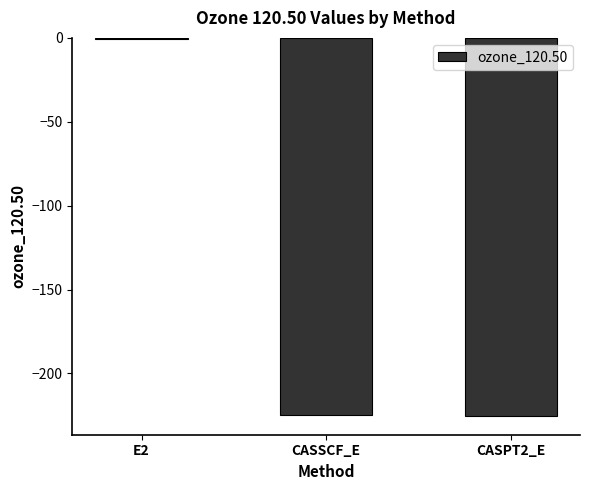

What is the maximum value shown in the chart?

-0.7